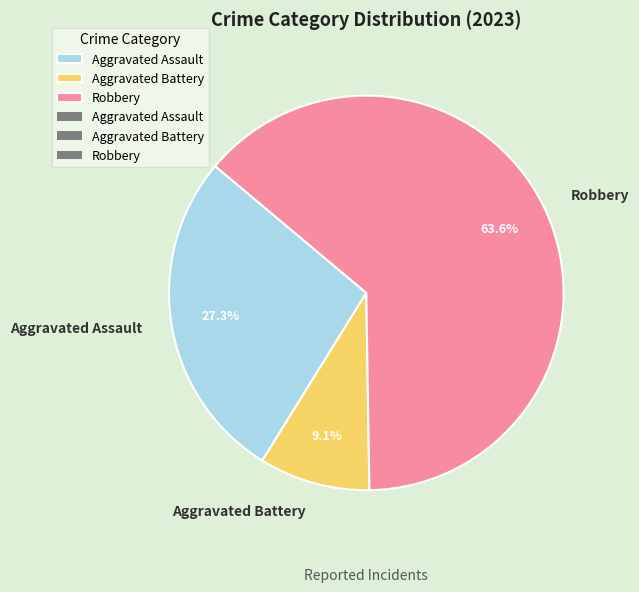

What percentage is NOT represented by Robbery?

36.4%